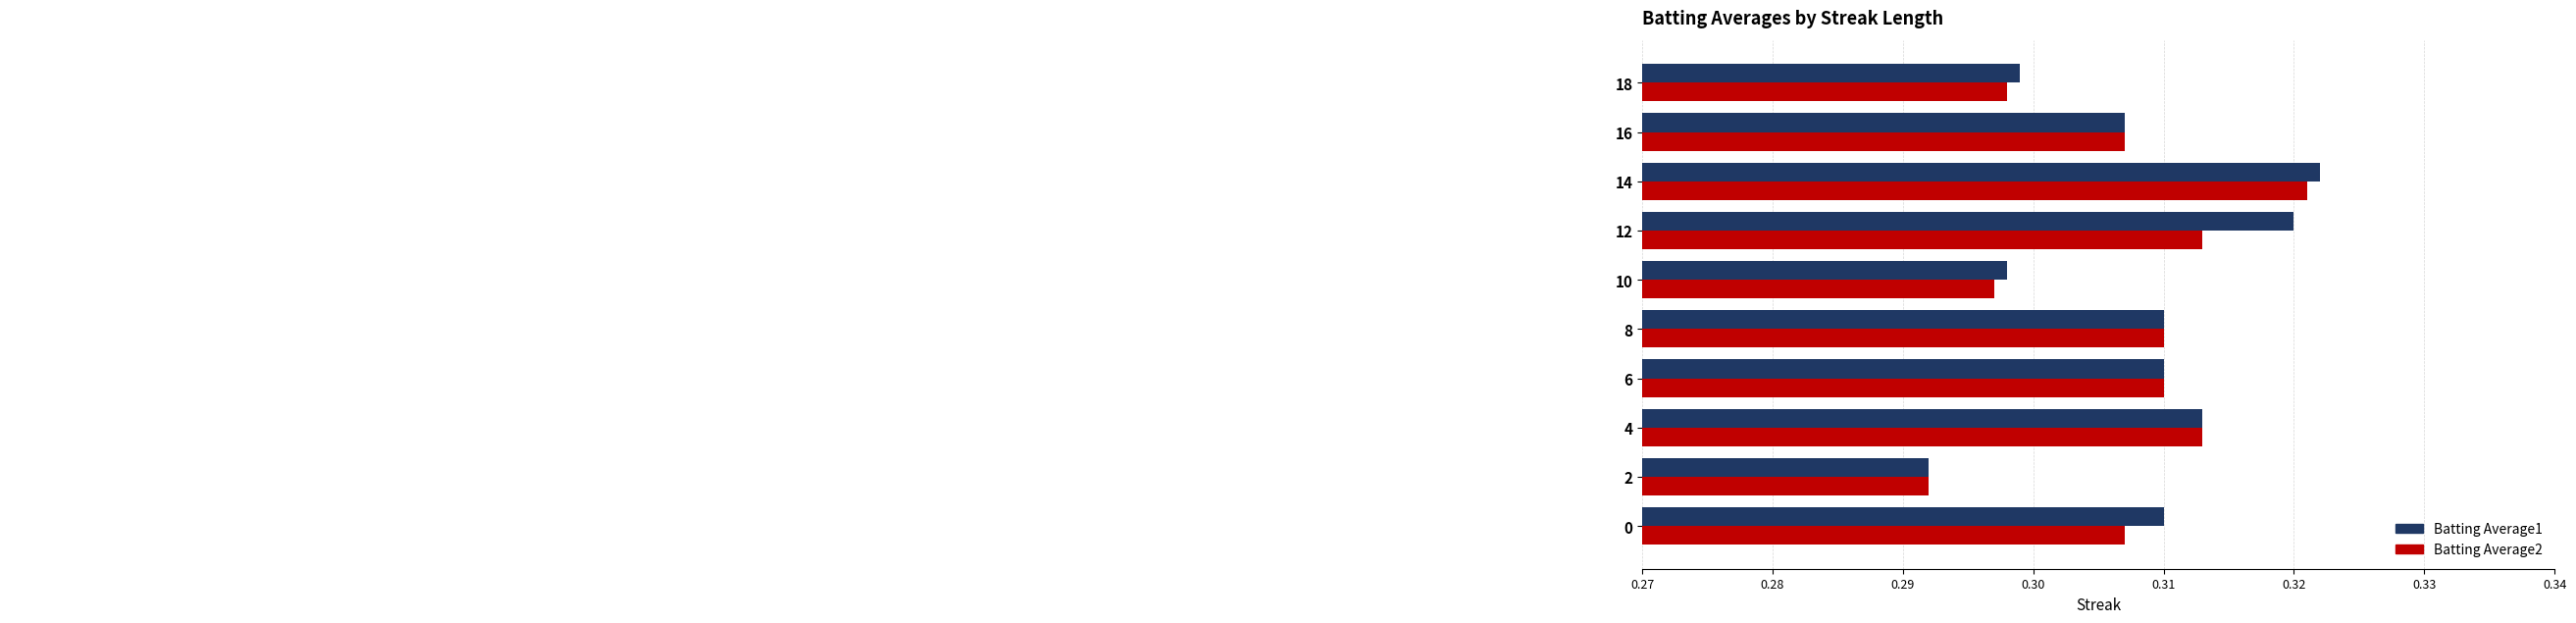

What is the sum of all Batting Average2 values?

3.1